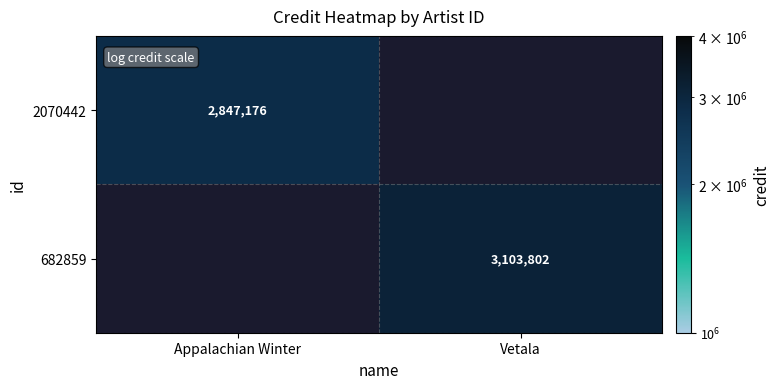

The value of 2070442 at Appalachian Winter is 4222556. True or false?

False